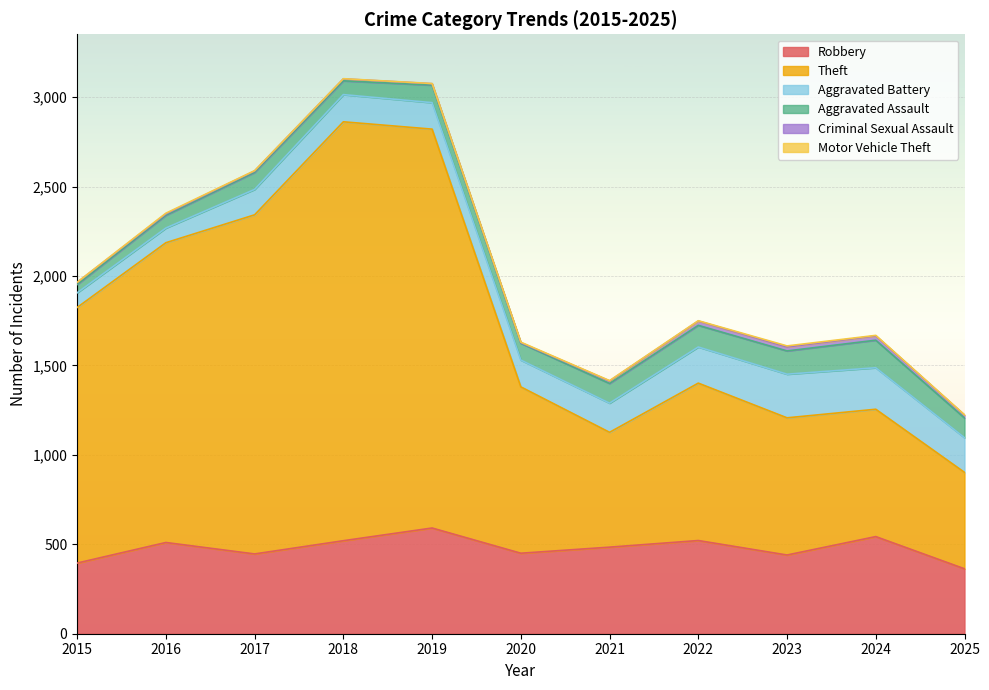

Where is Aggravated Assault nearest to the value 100?

2019